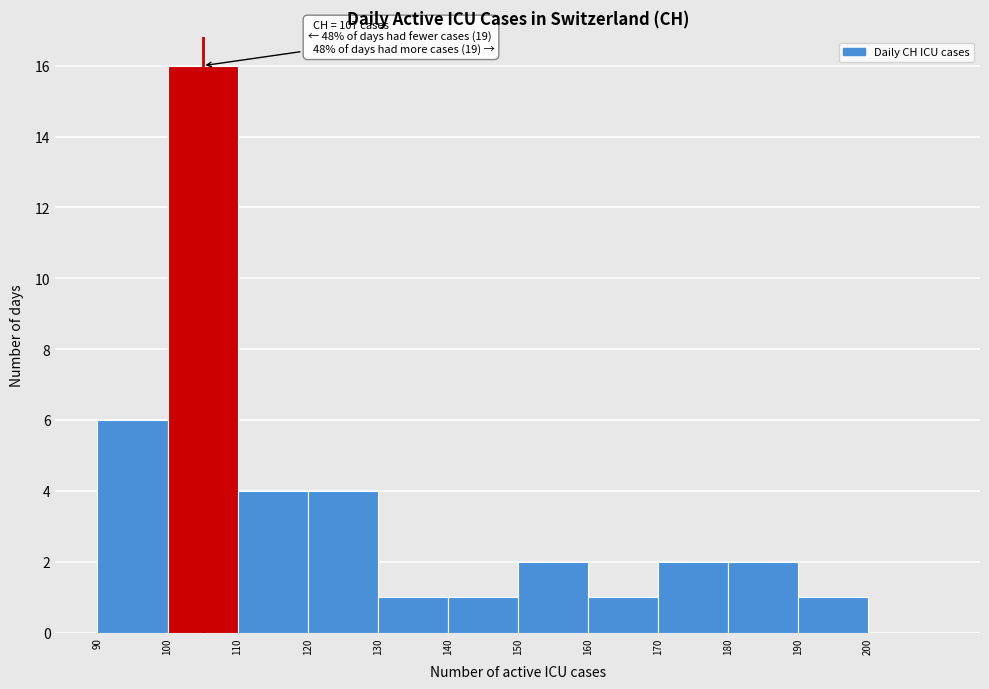

Which range on the x-axis has the tallest bar?

100 to 110